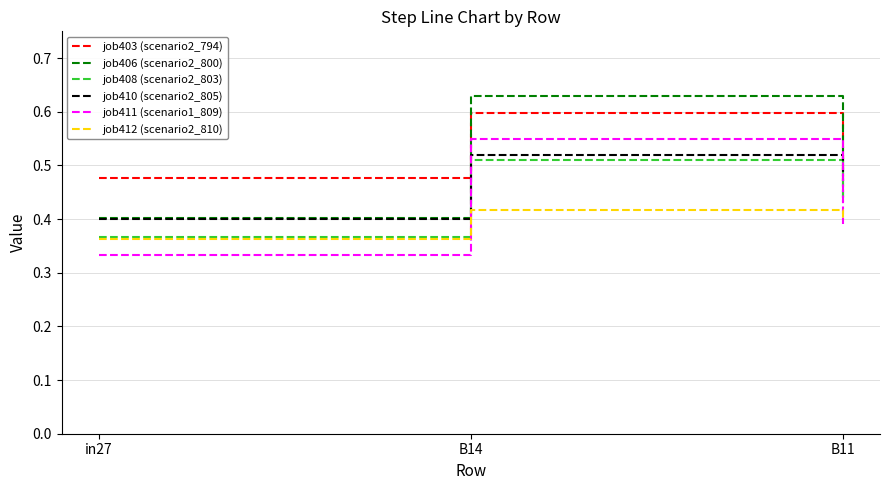

What is the difference between the second highest and minimum values in the job408 (scenario2_803) series?

0.1